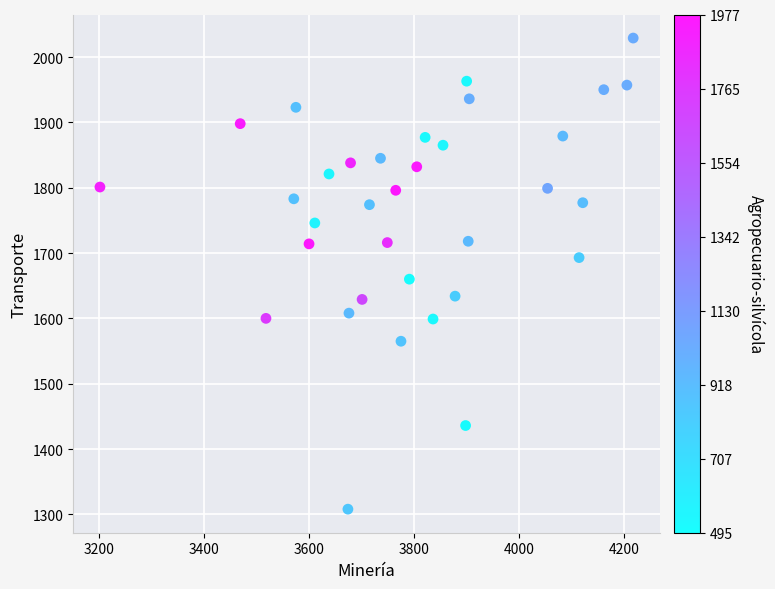

What is the range of X values (max minus min)?

1015